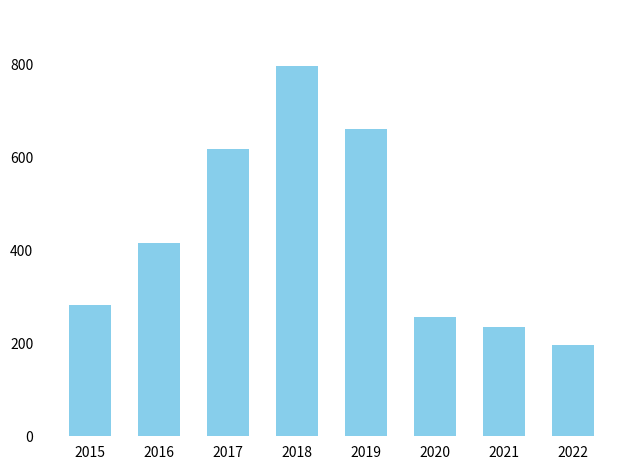

Is it true that the value at 2020 is 414?

False